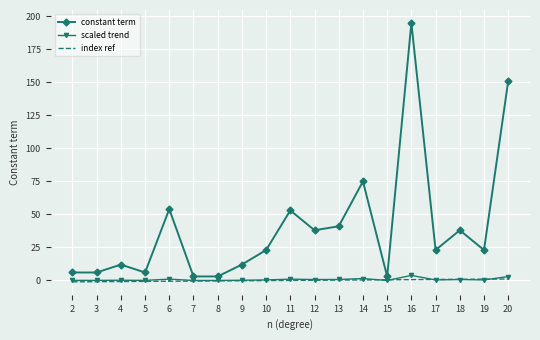

True or false: scaled trend and constant term intersect in this chart.

False